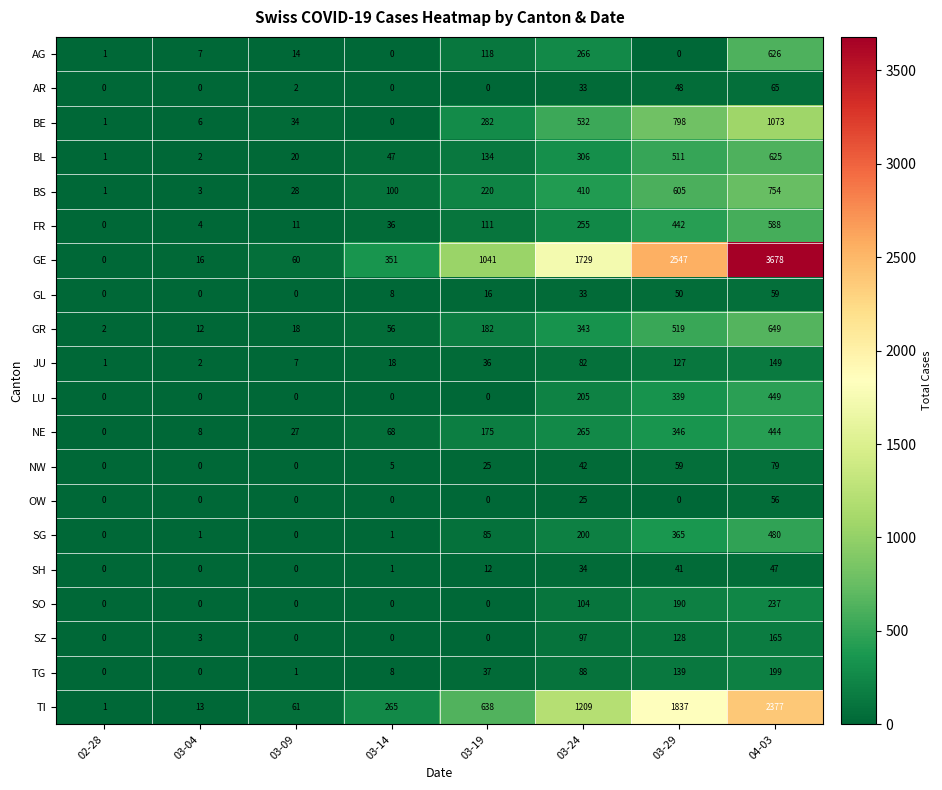

What is the difference between the highest and lowest values at 03-24?

1704